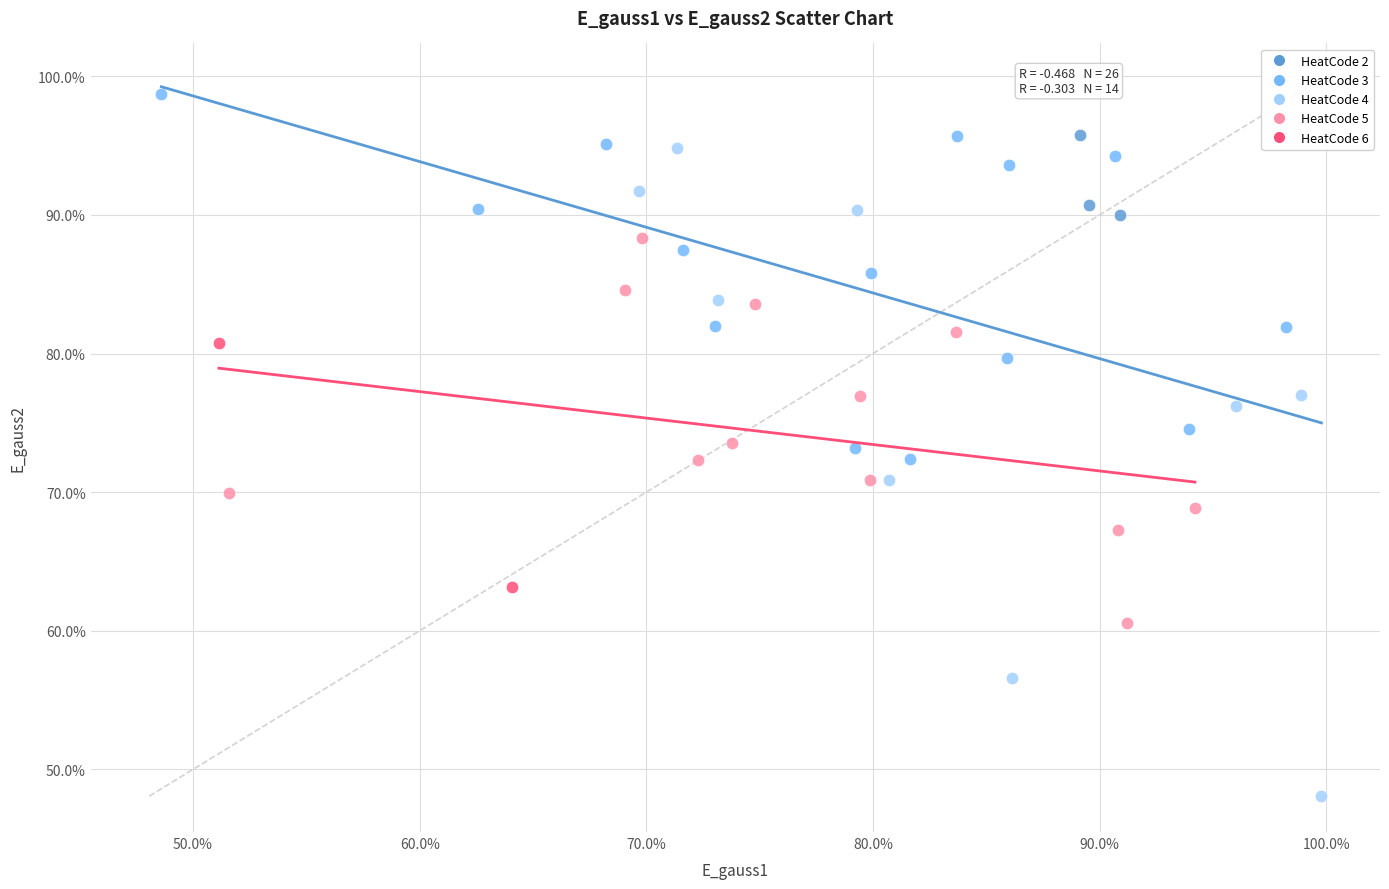

What are all the series names shown in the legend?

HeatCode 2, HeatCode 3, HeatCode 4, HeatCode 5, HeatCode 6